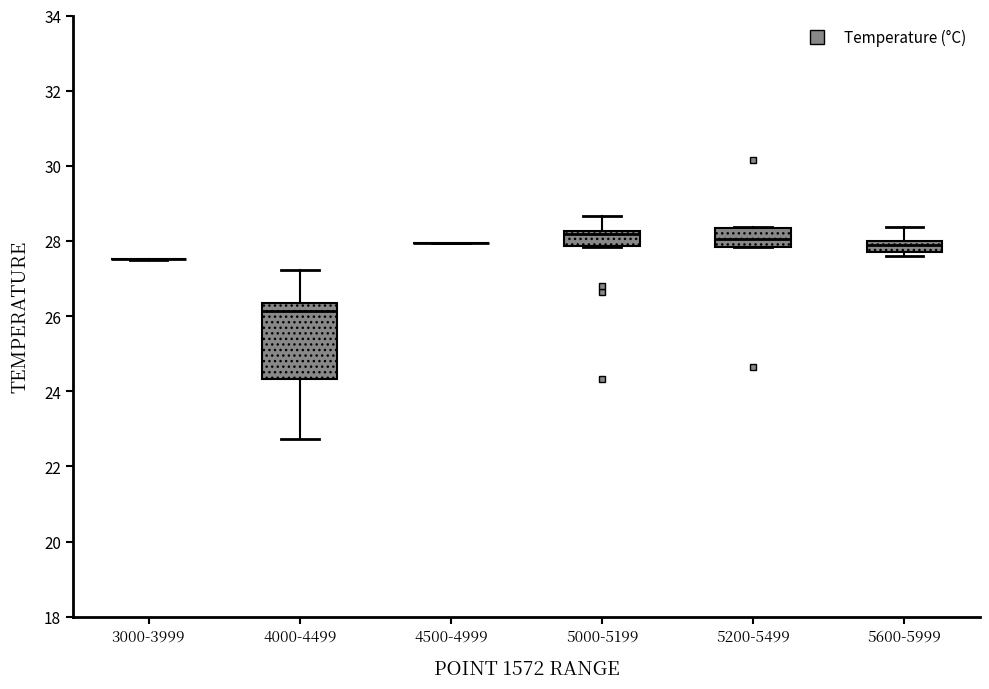

Comparing the boxes themselves (not the whiskers), which one is the tallest?

4000-4499